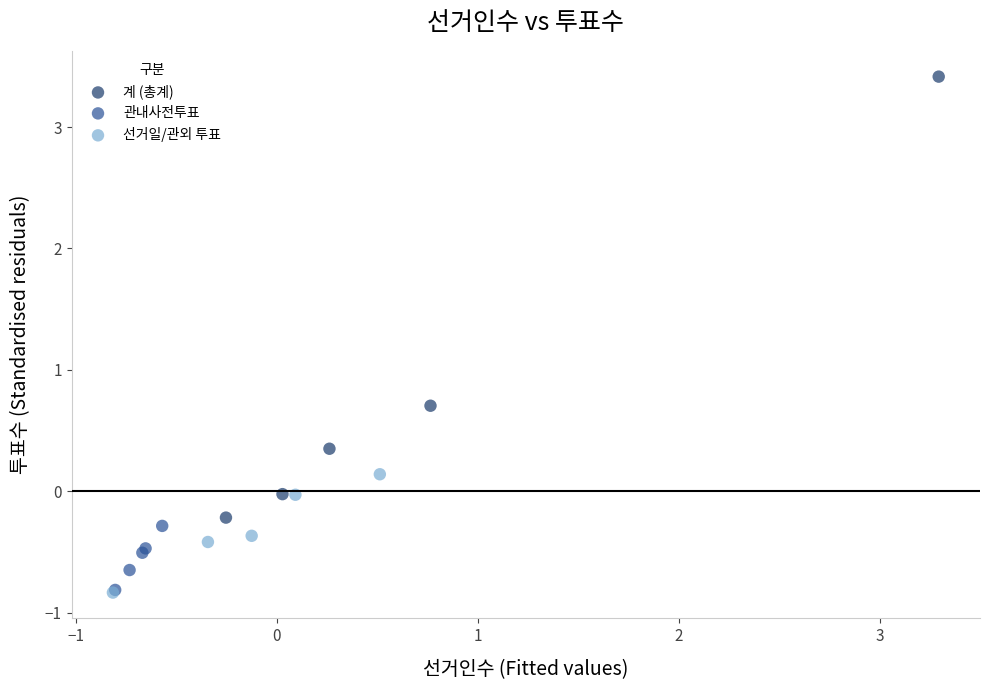

What are all the series names shown in the legend?

계 (총계), 관내사전투표, 선거일/관외 투표